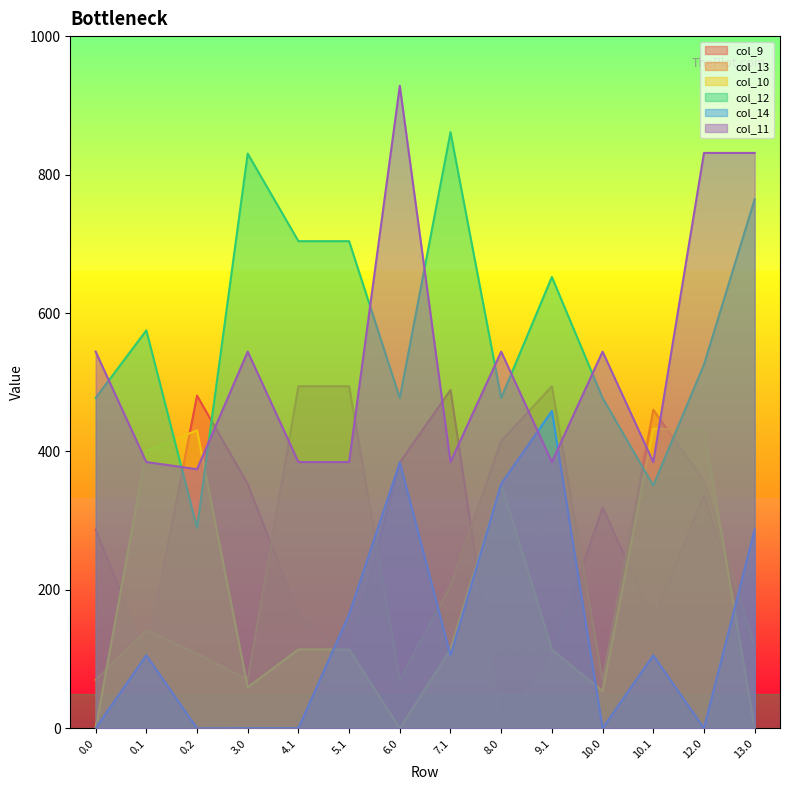

The value of col_12 at 0.1 is 898.3. True or false?

False